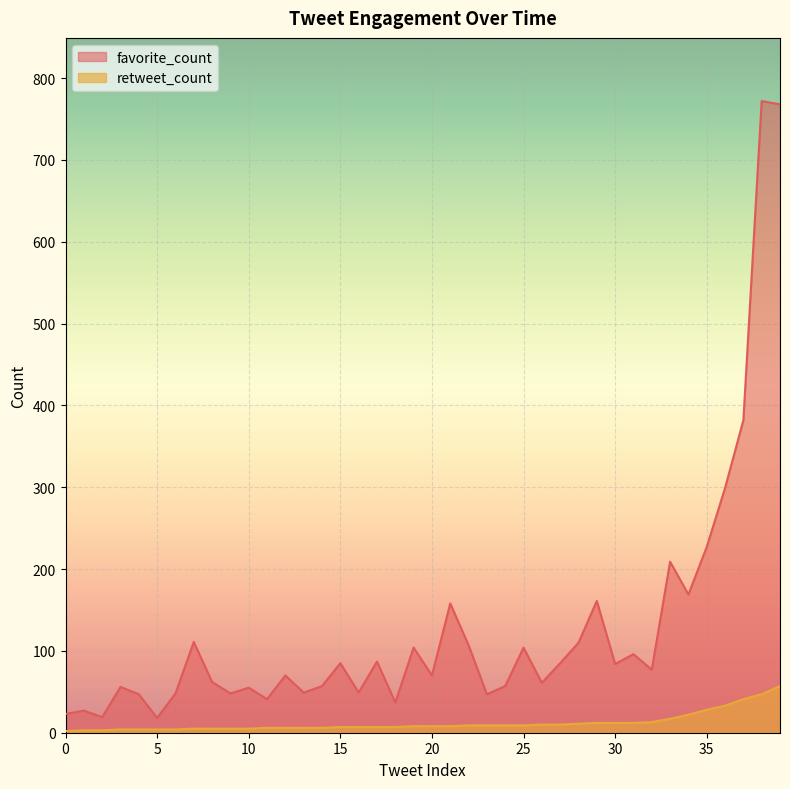

What is the difference between the maximum and minimum values in the retweet_count series?

55